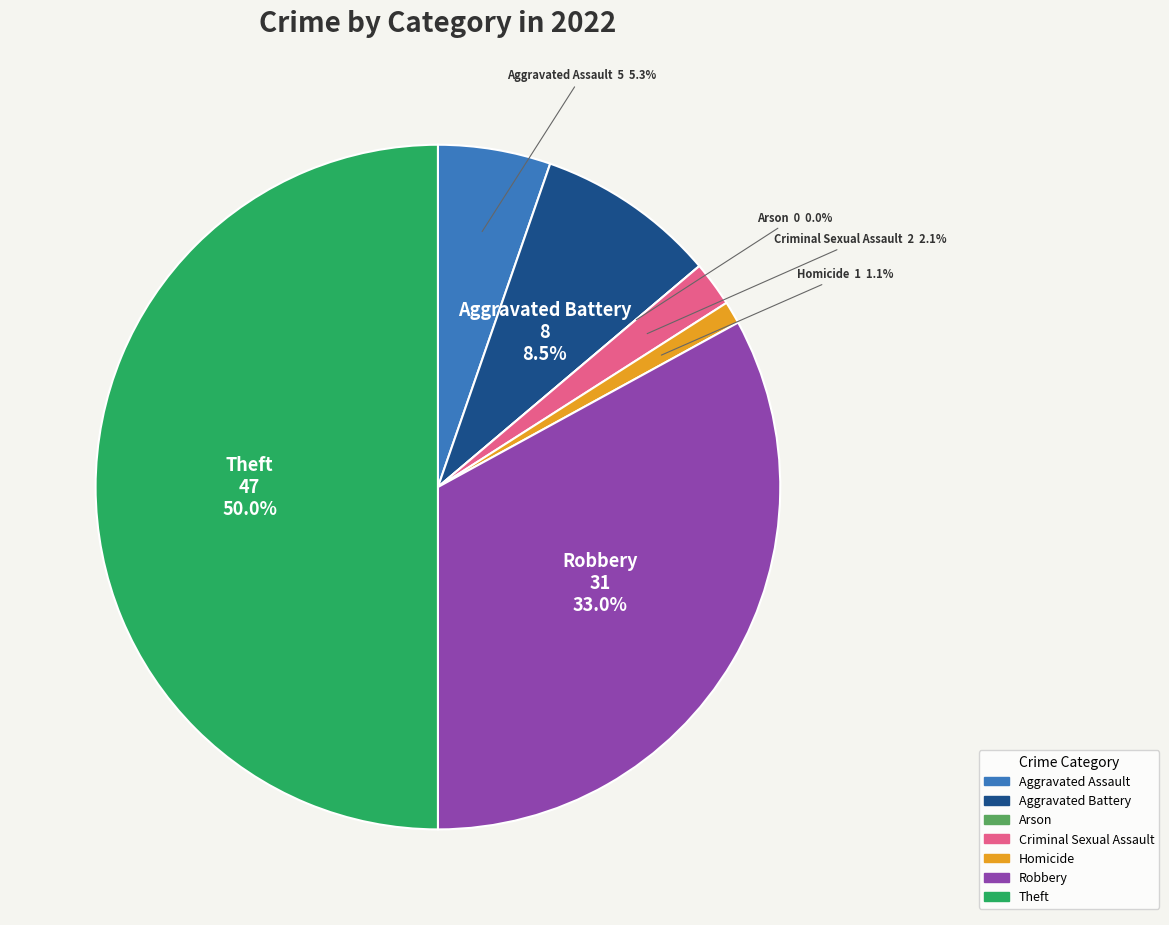

To the nearest percent, what is the difference between the largest and smallest slice percentages?

50%